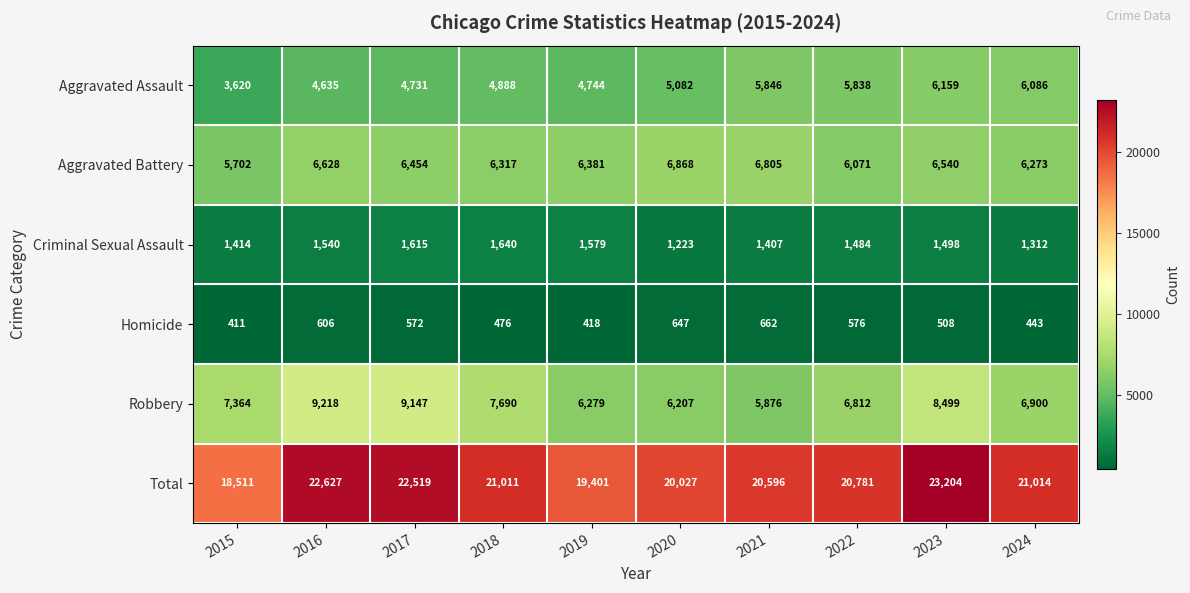

What is the smallest value displayed?

411